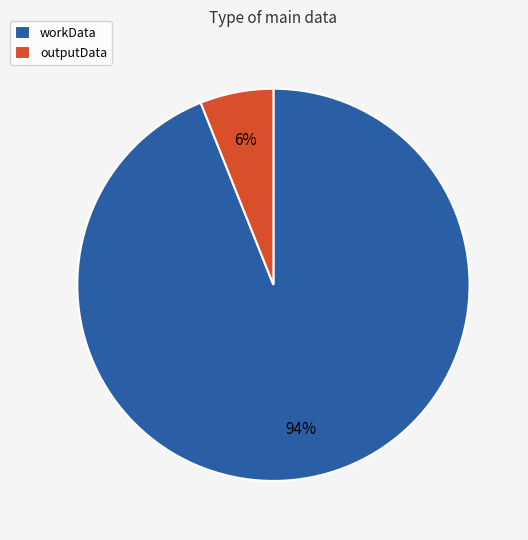

Is there a majority slice in this chart?

Yes